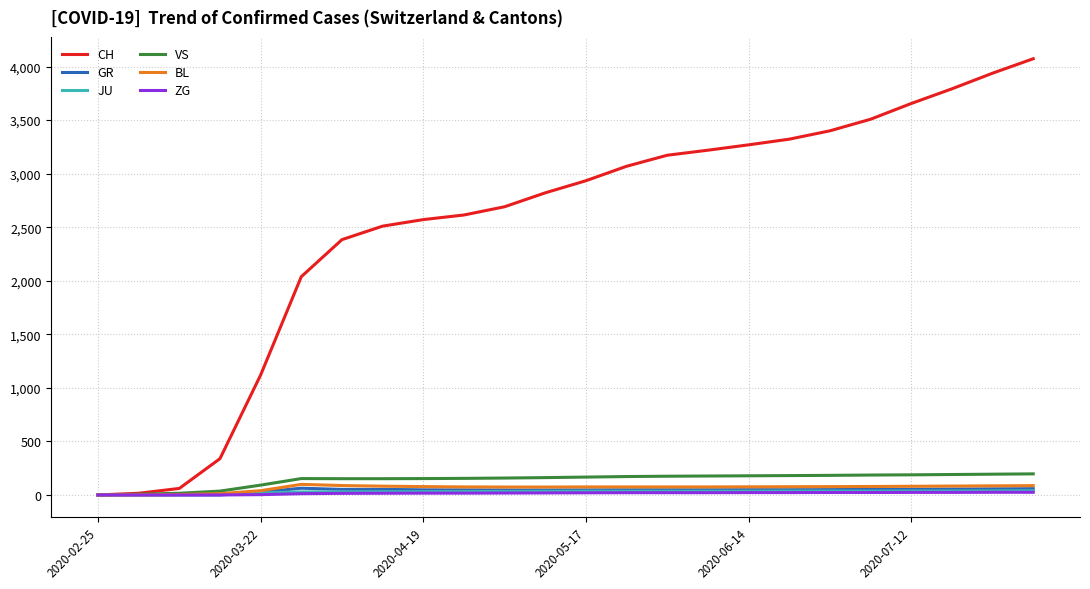

Which series has the widest spread of values?

CH